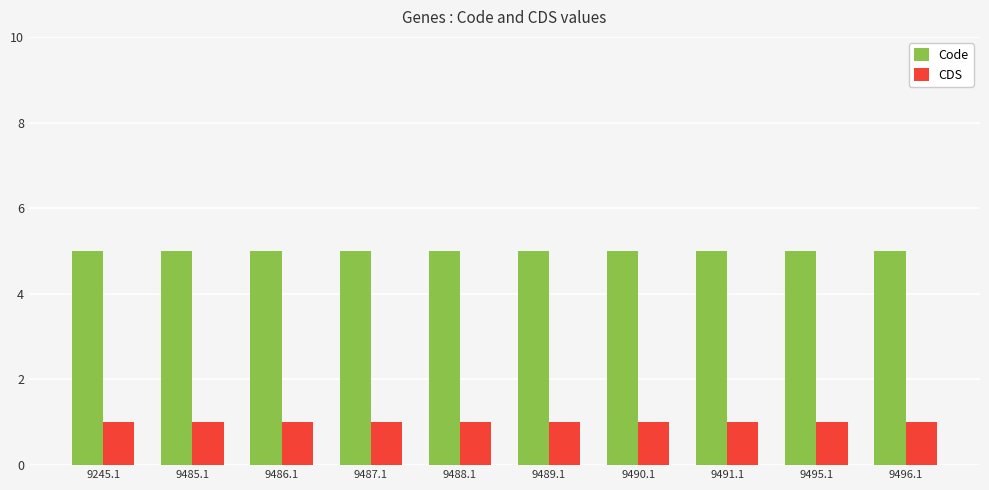

Rank the series by their average value, from lowest to highest.

CDS, Code